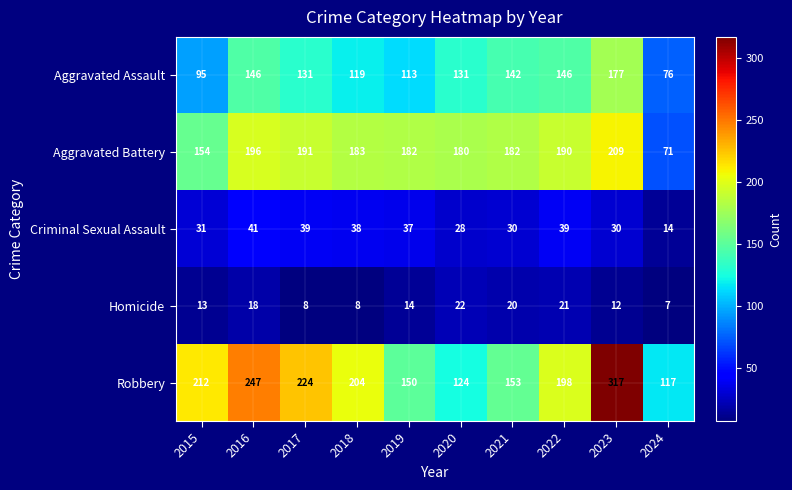

Which series has the largest range (max minus min)?

Robbery